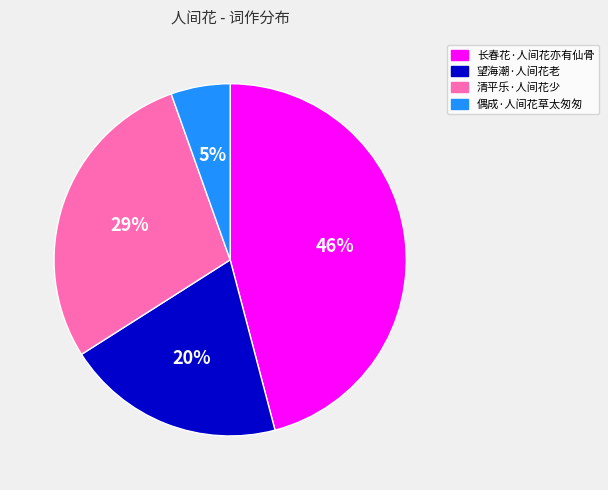

Which has a higher value, 清平乐·人间花少 or 长春花·人间花亦有仙骨?

长春花·人间花亦有仙骨